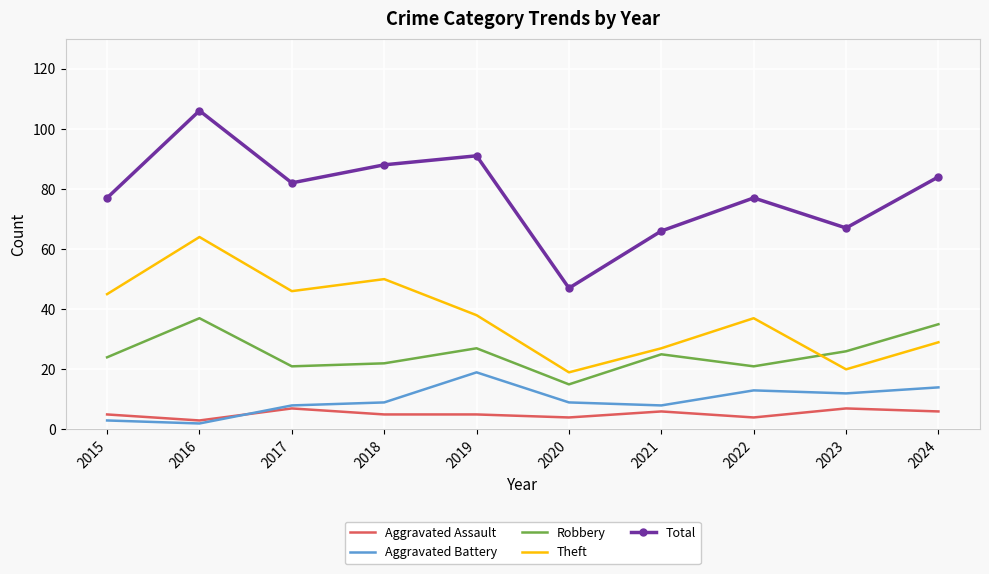

Reading left to right, extract all data points from this chart.

Aggravated Assault: 2015=5	2016=3	2017=7	2018=5	2019=5	2020=4	2021=6	2022=4	2023=7	2024=6
Aggravated Battery: 2015=3	2016=2	2017=8	2018=9	2019=19	2020=9	2021=8	2022=13	2023=12	2024=14
Robbery: 2015=24	2016=37	2017=21	2018=22	2019=27	2020=15	2021=25	2022=21	2023=26	2024=35
Theft: 2015=45	2016=64	2017=46	2018=50	2019=38	2020=19	2021=27	2022=37	2023=20	2024=29
Total: 2015=77	2016=106	2017=82	2018=88	2019=91	2020=47	2021=66	2022=77	2023=67	2024=84